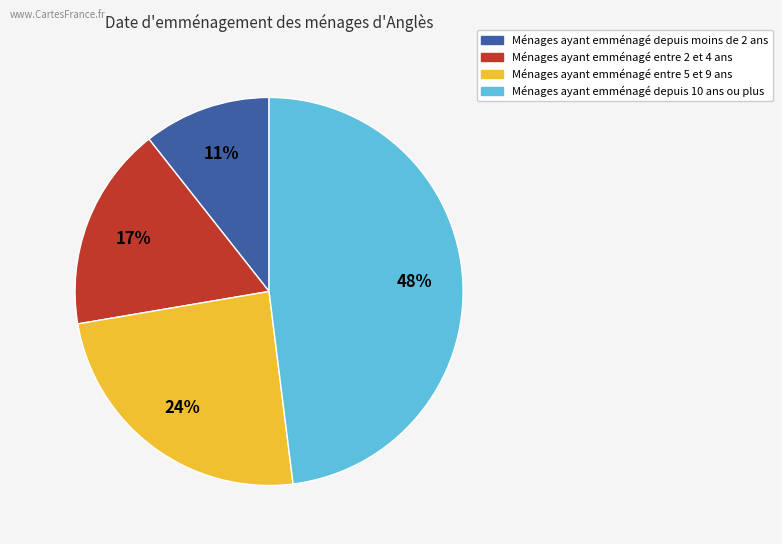

Count the number of slices in the pie.

4